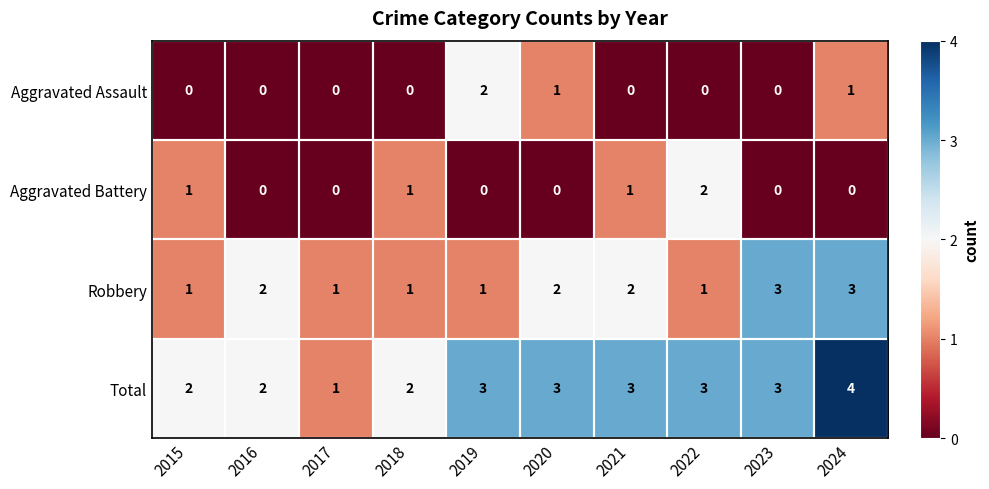

What is the total value across all series at 2022?

6